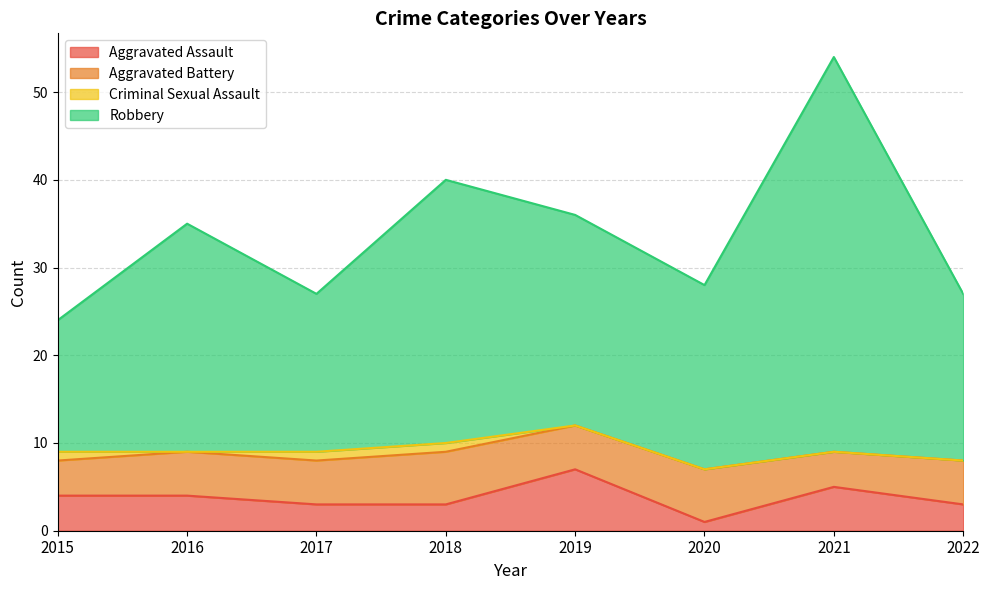

At how many categories does at least one series exceed 22?

8